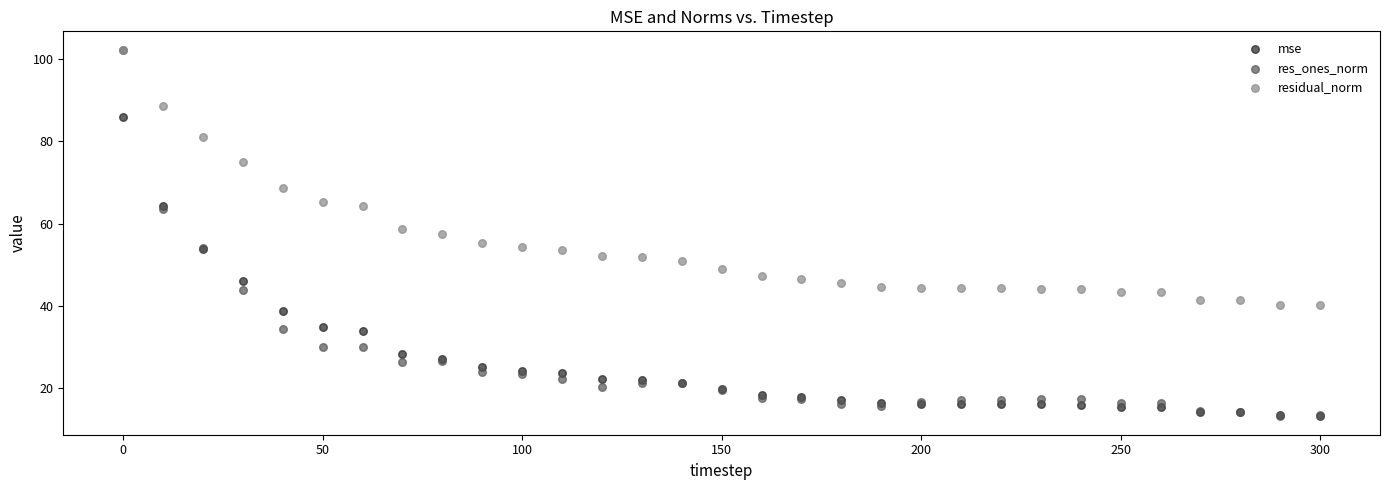

In the residual_norm series, what Y value is closest to 71?

68.8